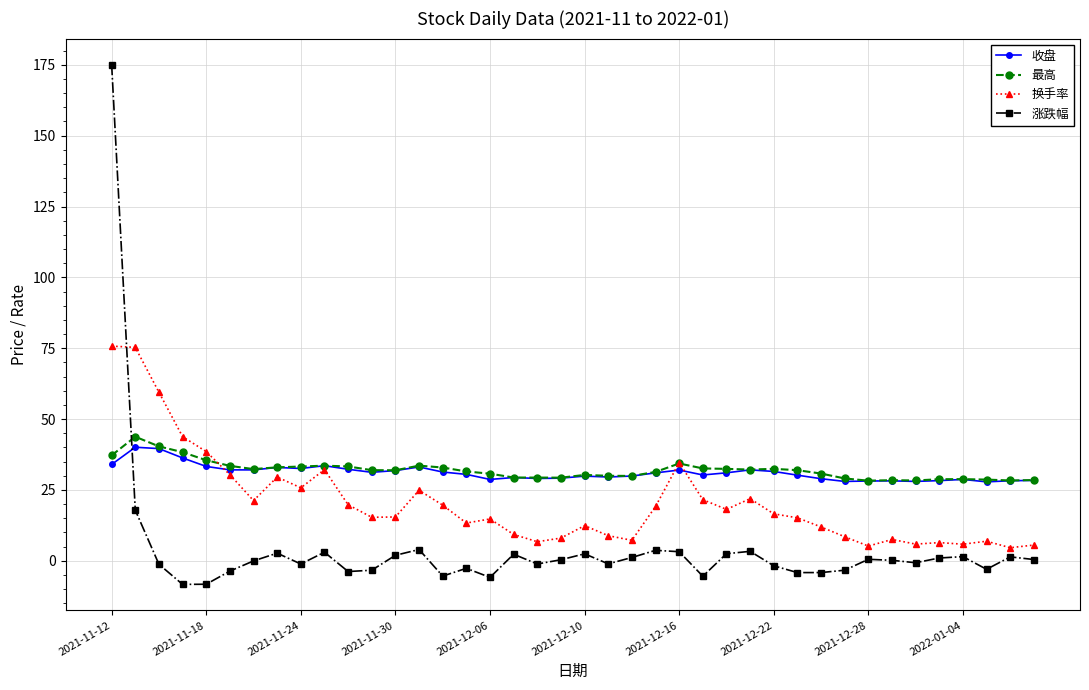

True or false: 最高 has more than 0 points higher than both neighbors.

True